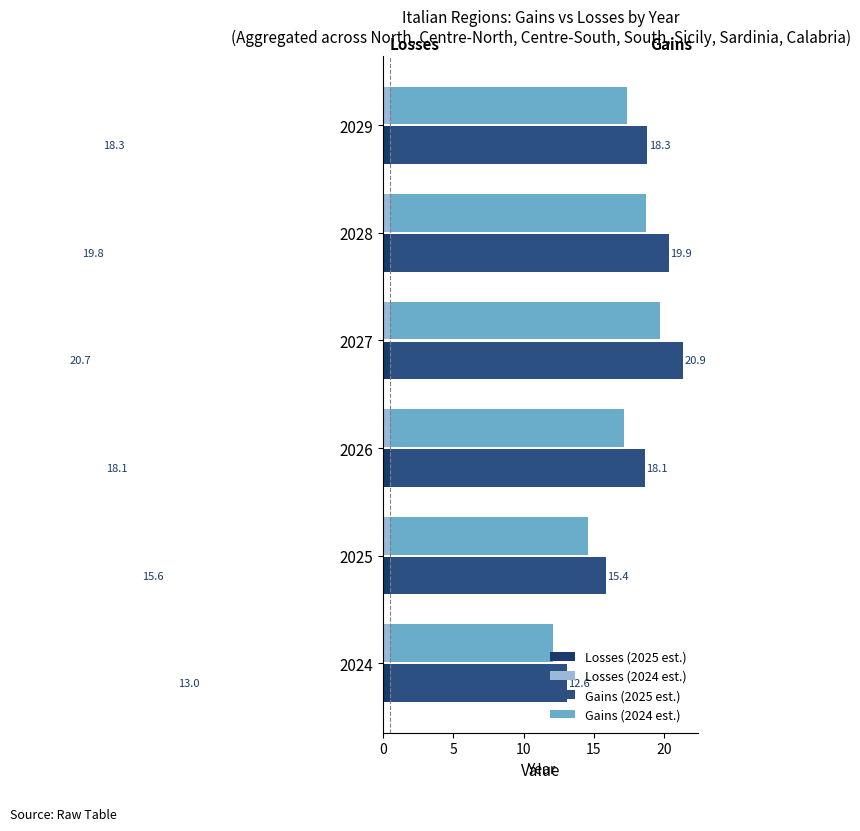

What is the average value of the Losses (2024 est.) series?

15.5